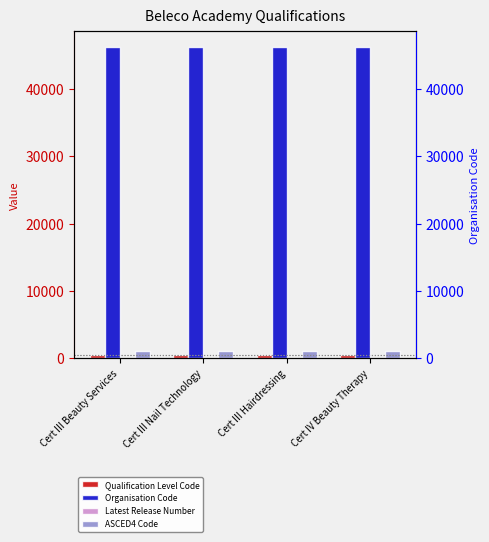

What value does the Qualification Level Code series have at Cert III Nail Technology?

514